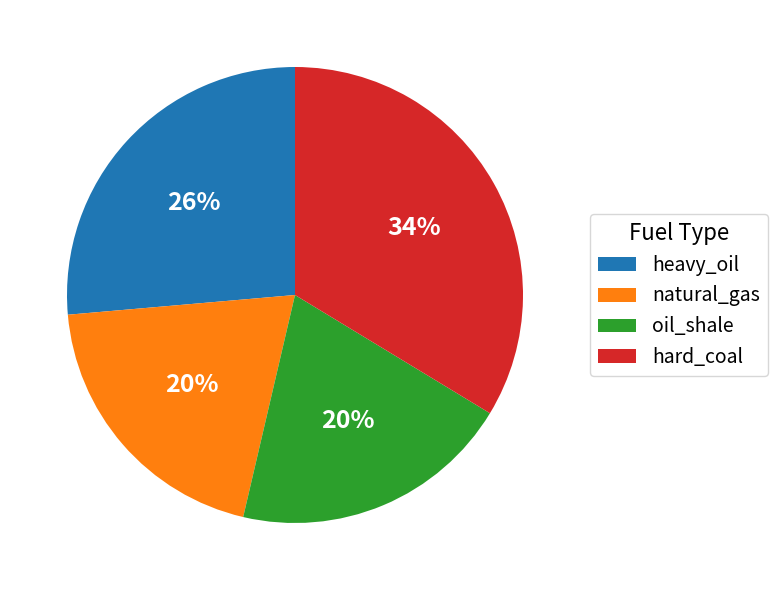

Does natural_gas represent more than half of the total?

No